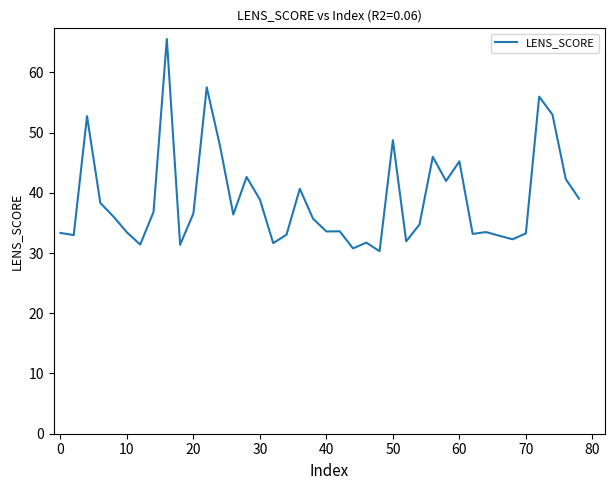

What is the difference between the maximum and minimum values?

35.2